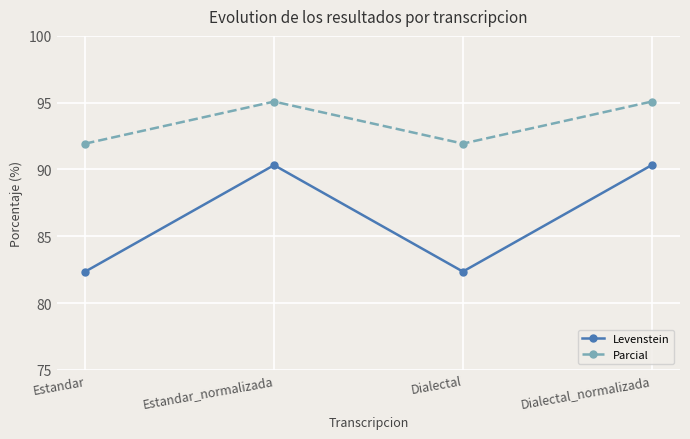

Reading right to left, extract all data points from this chart.

Levenstein: Dialectal_normalizada=90.3	Dialectal=82.4	Estandar_normalizada=90.3	Estandar=82.4
Parcial: Dialectal_normalizada=95.1	Dialectal=91.9	Estandar_normalizada=95.1	Estandar=91.9